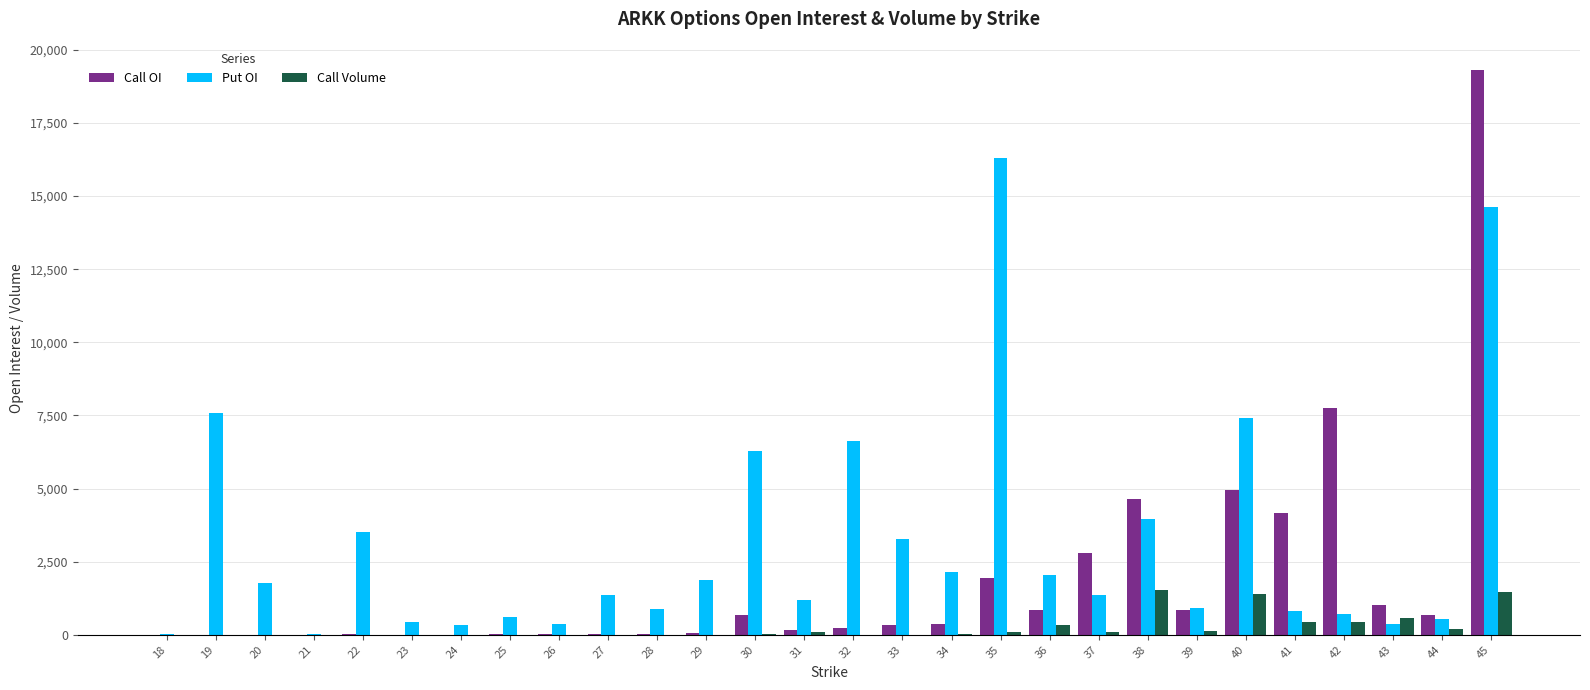

Which category has the highest value across all series?

45